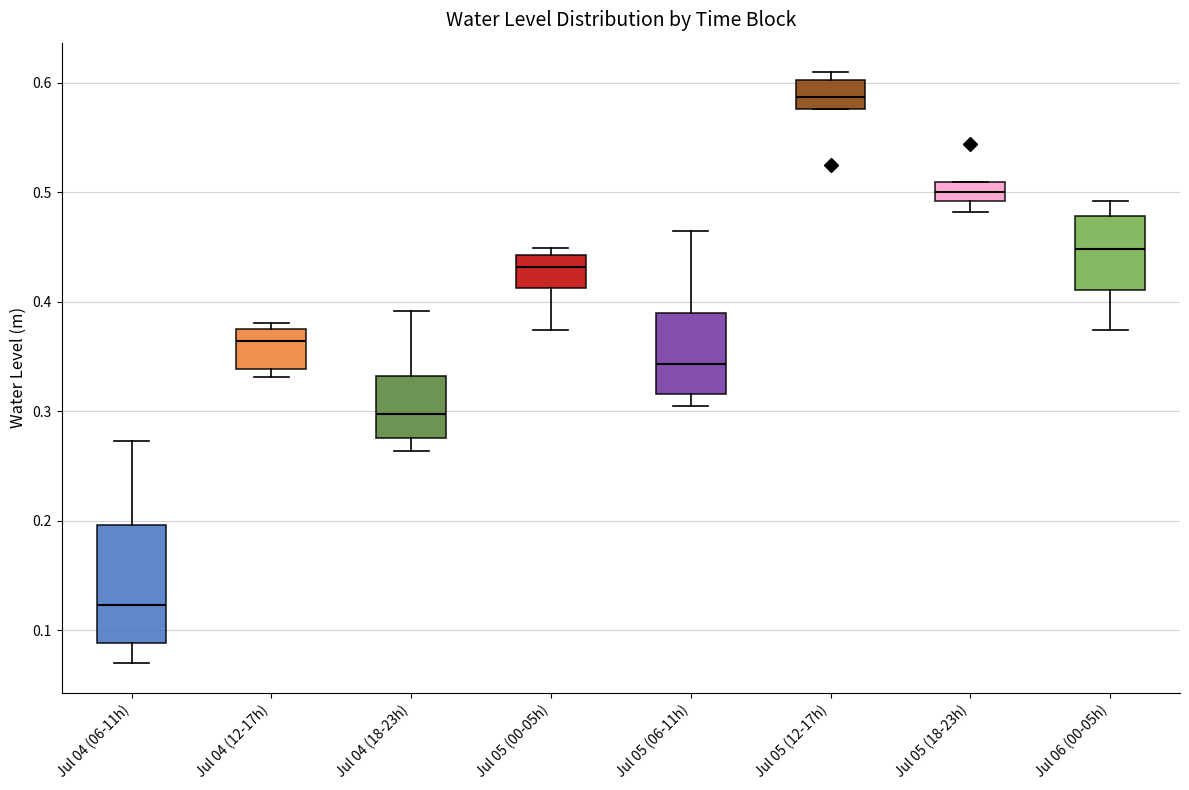

Reading left to right, read every box against the y-axis: the position of its median line, the range the box covers, and the ends of its whiskers. The values are not printed on the chart, so give them approximately, as read against the axis.

Jul 04 (06-11h): median 0.12, box 0.09 to 0.20, whiskers 0.07 to 0.27
Jul 04 (12-17h): median 0.36, box 0.34 to 0.37, whiskers 0.33 to 0.38
Jul 04 (18-23h): median 0.30, box 0.28 to 0.33, whiskers 0.26 to 0.39
Jul 05 (00-05h): median 0.43, box 0.41 to 0.44, whiskers 0.37 to 0.45
Jul 05 (06-11h): median 0.34, box 0.32 to 0.39, whiskers 0.31 to 0.46
Jul 05 (12-17h): median 0.59, box 0.58 to 0.60, whiskers 0.58 to 0.61
Jul 05 (18-23h): median 0.50, box 0.49 to 0.51, whiskers 0.48 to 0.51
Jul 06 (00-05h): median 0.45, box 0.41 to 0.48, whiskers 0.37 to 0.49